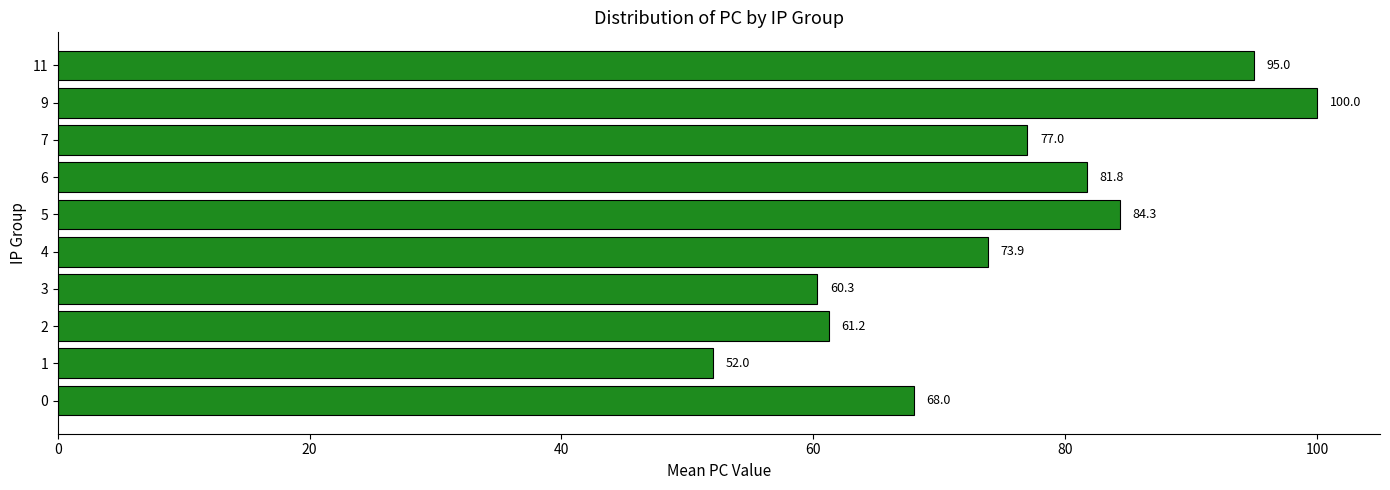

Between 0 and 4, which is larger?

4